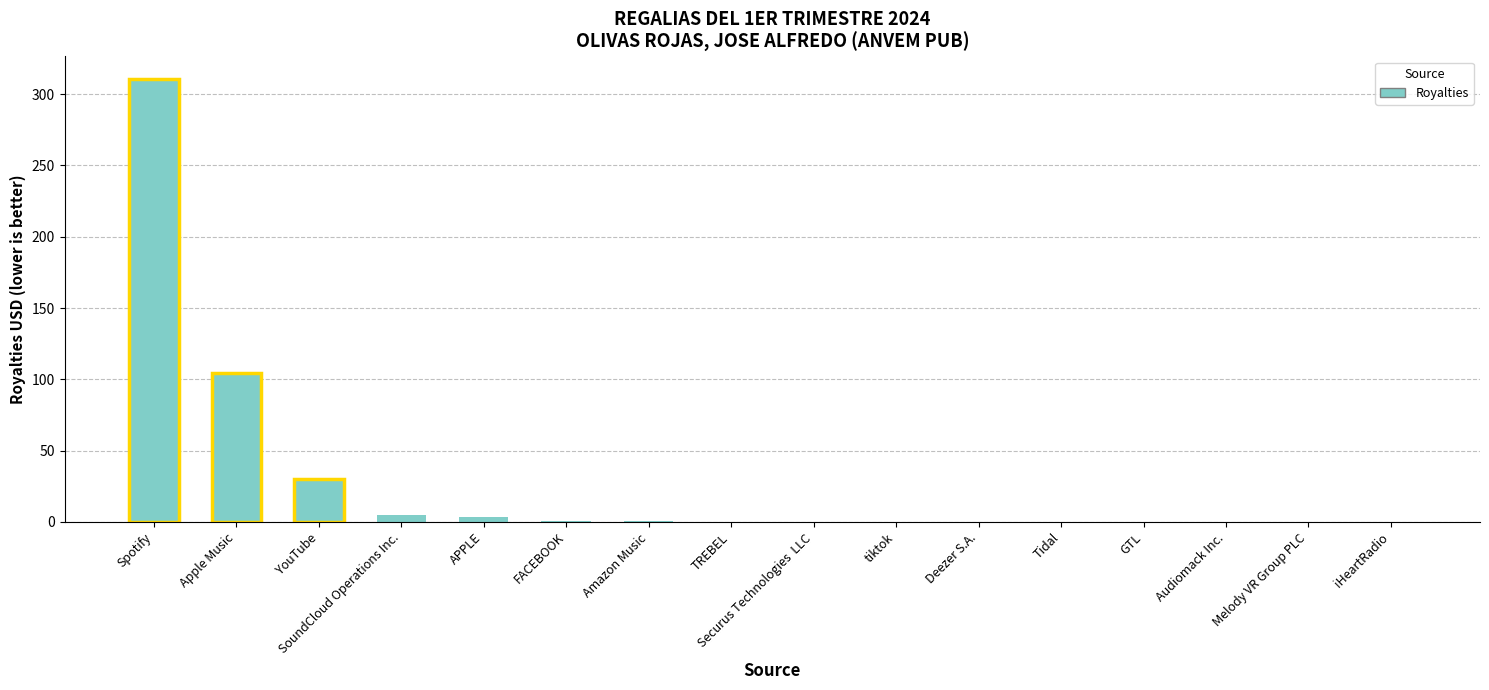

What is the change in value from Spotify to Securus Technologies  LLC?

-310.7